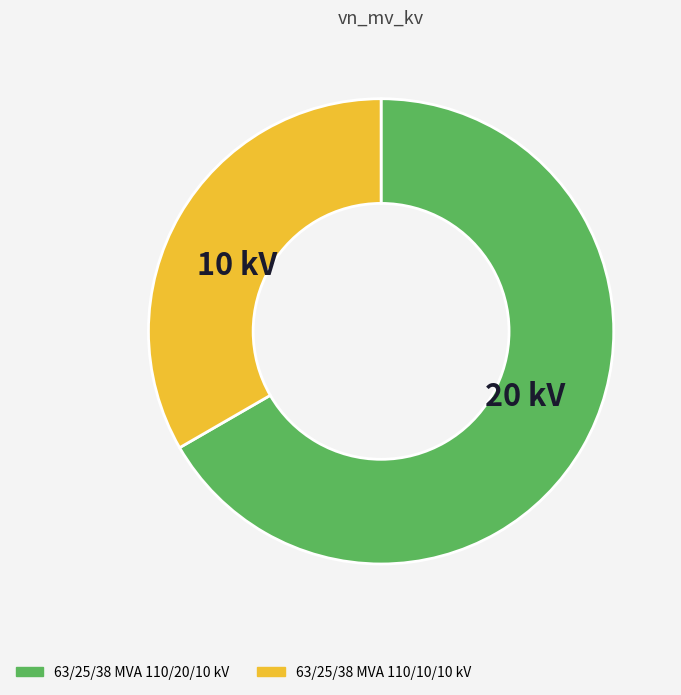

What is the largest slice in the pie chart?

63/25/38 MVA 110/20/10 kV